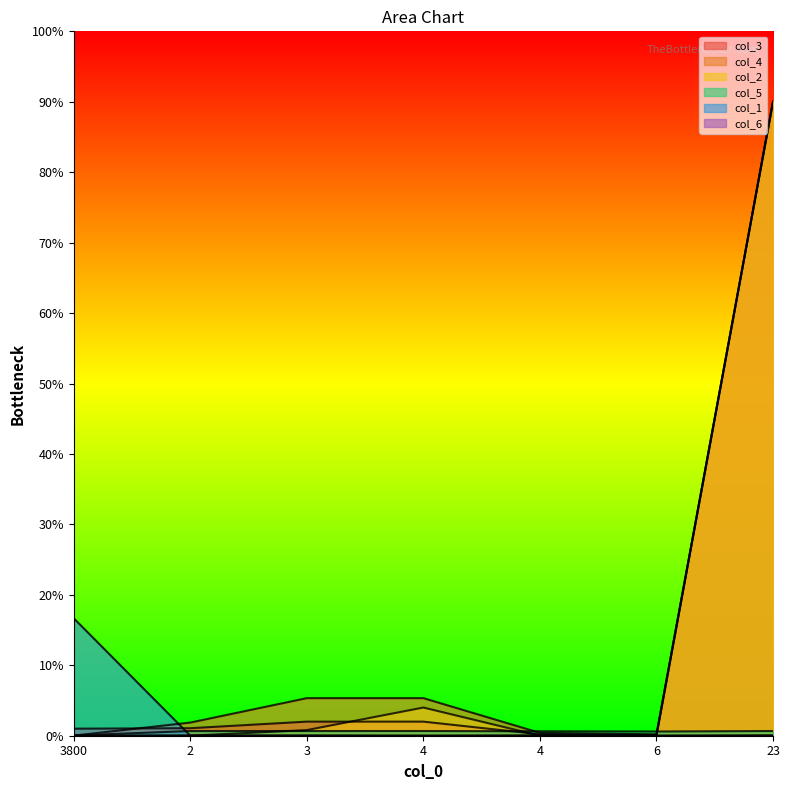

What is the label of the 1st point from the left?

3800